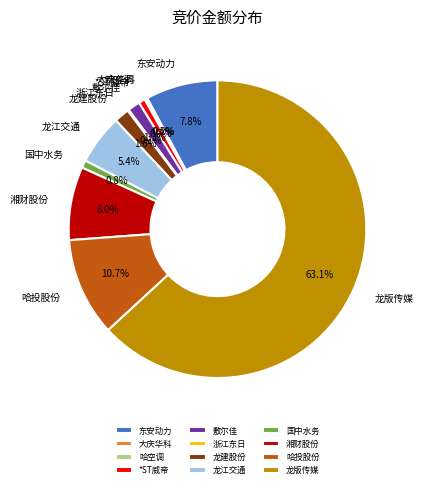

Is the sum of 龙江交通 and 哈投股份 greater than half?

No